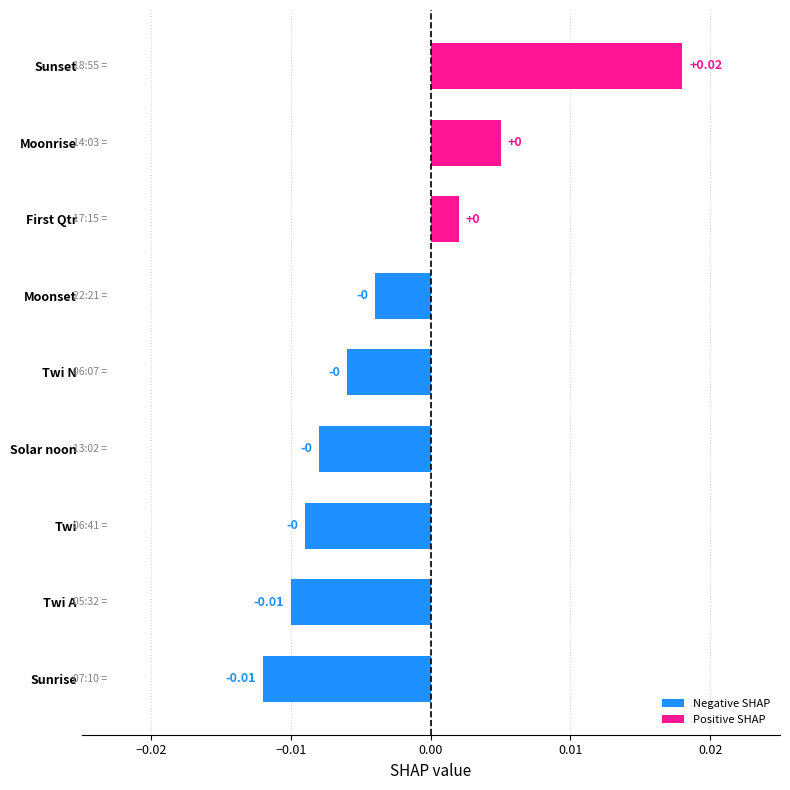

True or false: the data shows -1 at Moonrise.

False